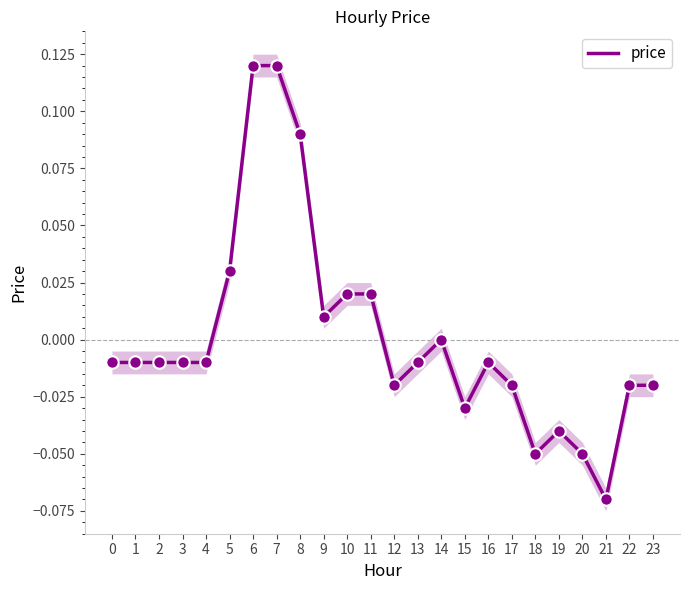

Which has a higher value, 15 or 11?

11